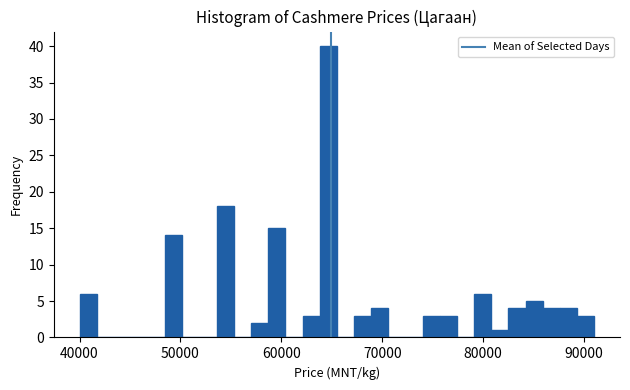

Around what value on the x-axis is the tallest bar? Give the approximate position of its centre, as read against the axis.

65000